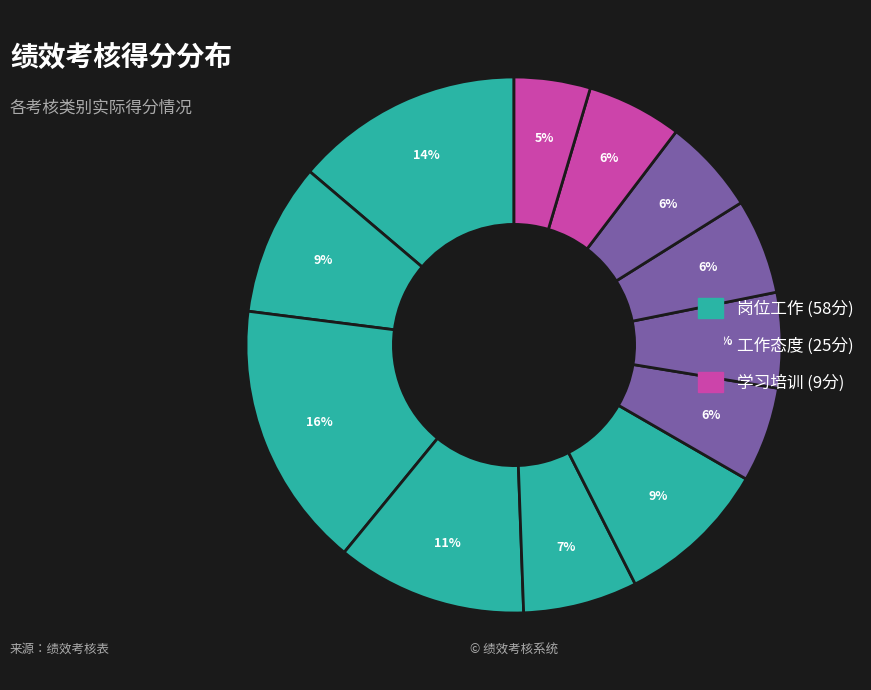

Count the number of slices in the pie.

12